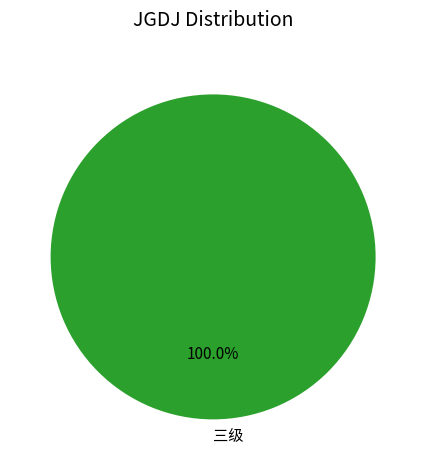

Which category accounts for the majority?

三级